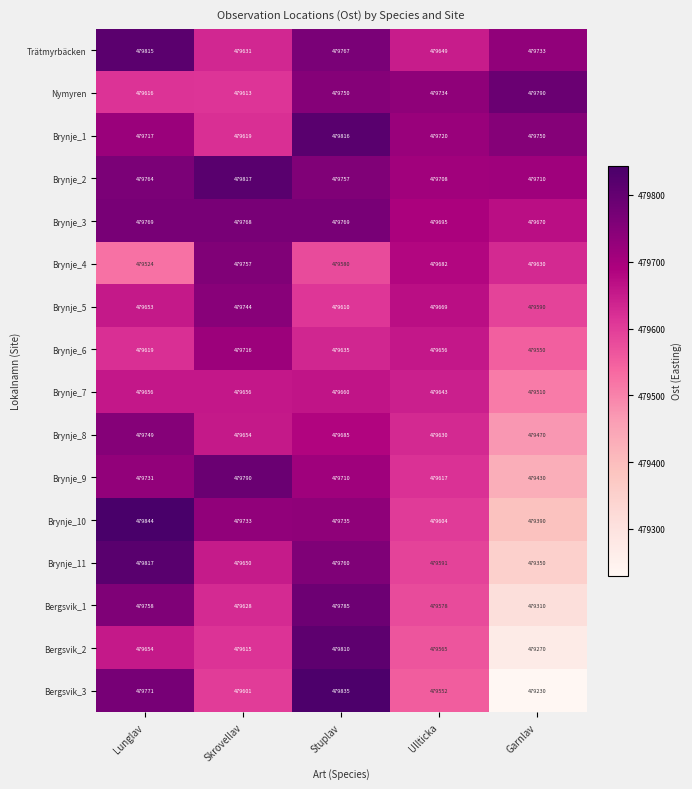

What is the total value across all series at Lunglav?

7675457